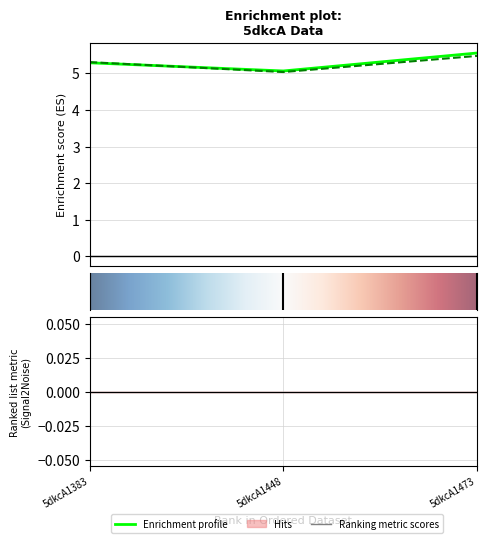

At how many categories does at least one series exceed 0?

3